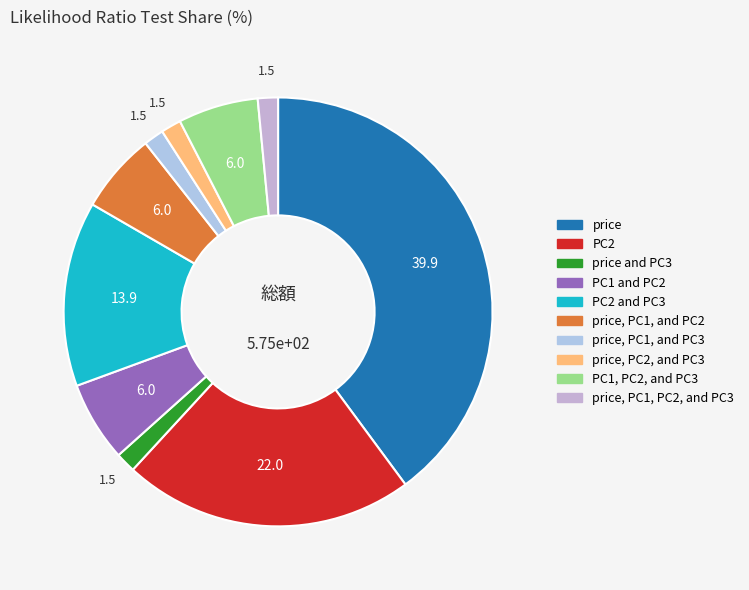

What percentage is the PC2 and PC3 slice, to the nearest percent?

14%